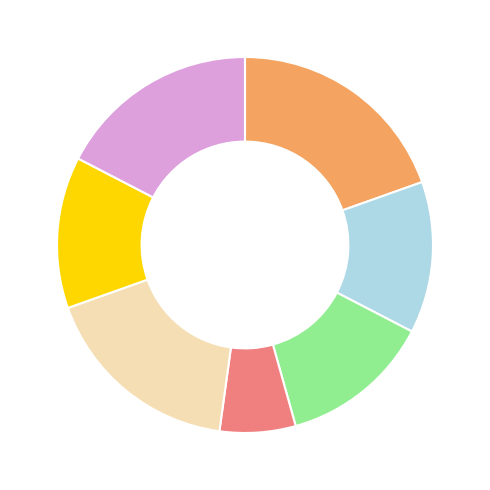

Is there a majority slice in this chart?

No